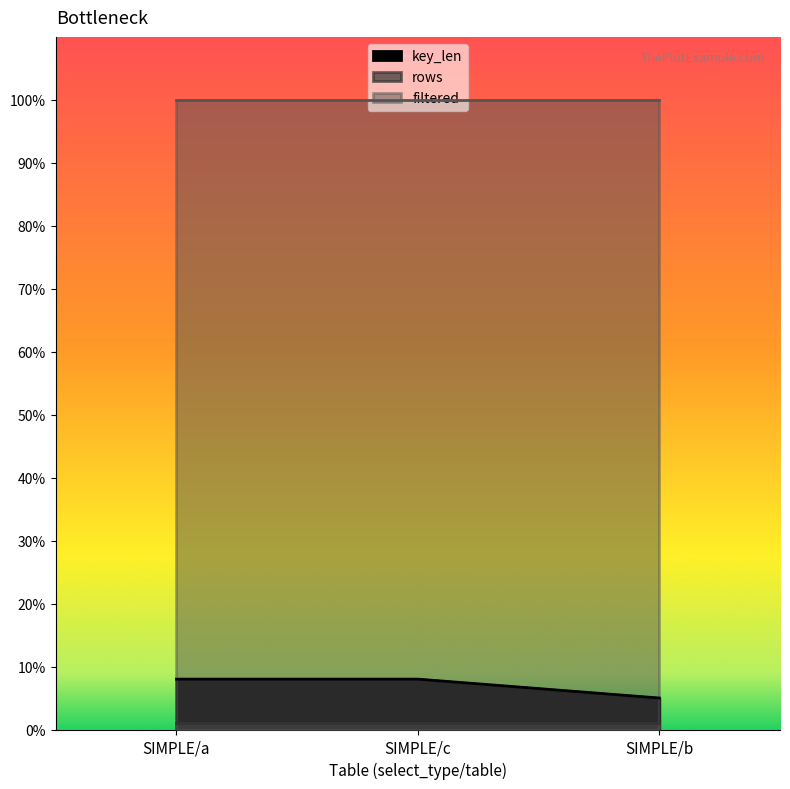

What is the minimum value for key_len?

5